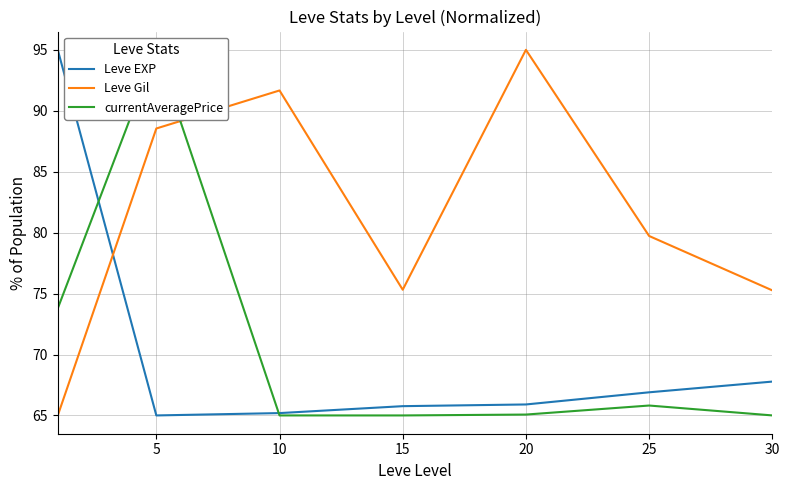

Which series has the largest total across all categories?

Leve Gil